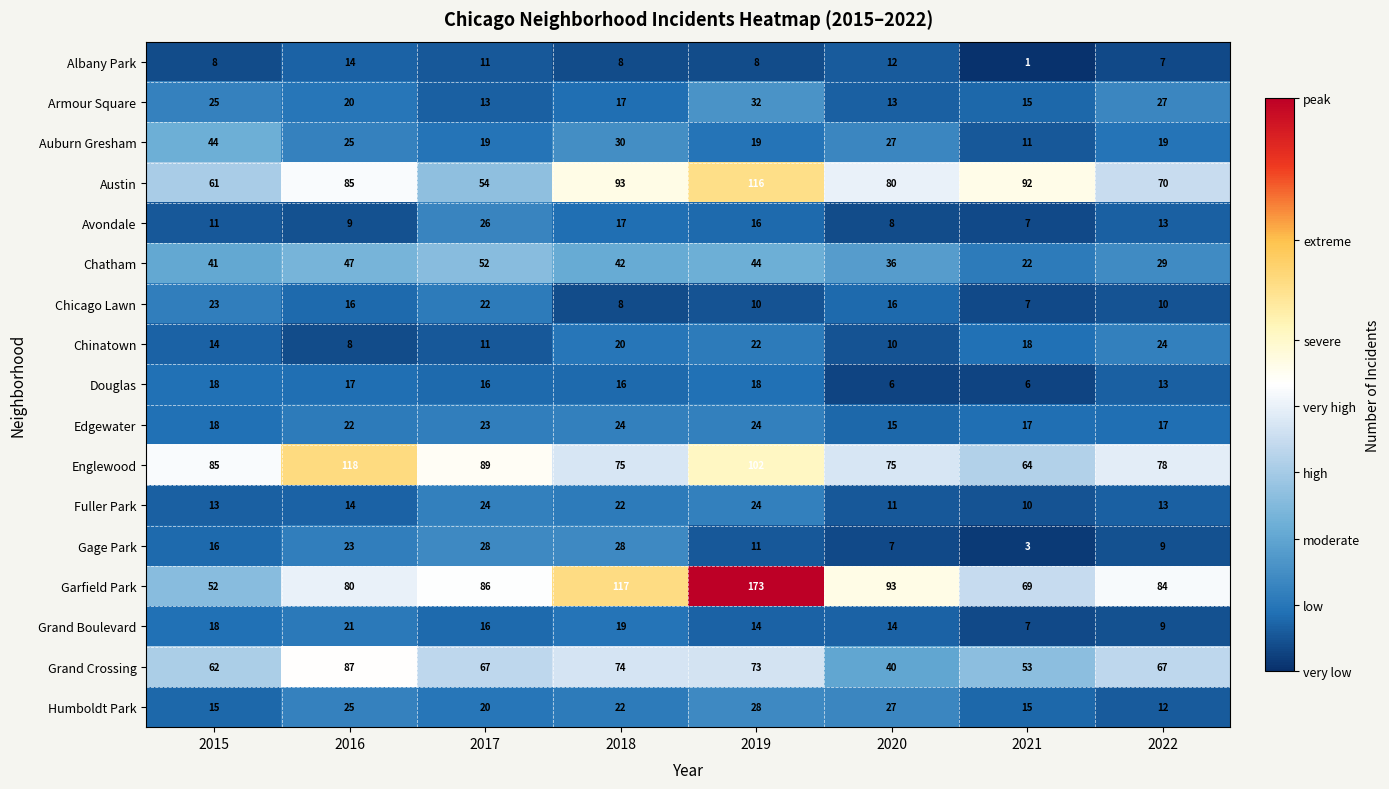

What is the sum of the Grand Crossing values at 2021 and 2020?

93